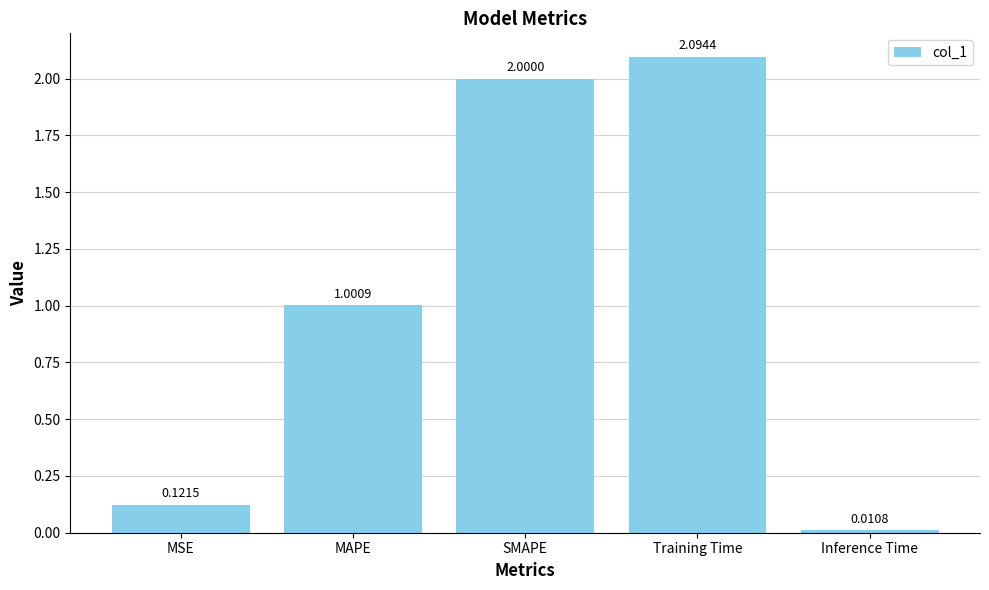

At which label does the data first exceed 1?

MAPE